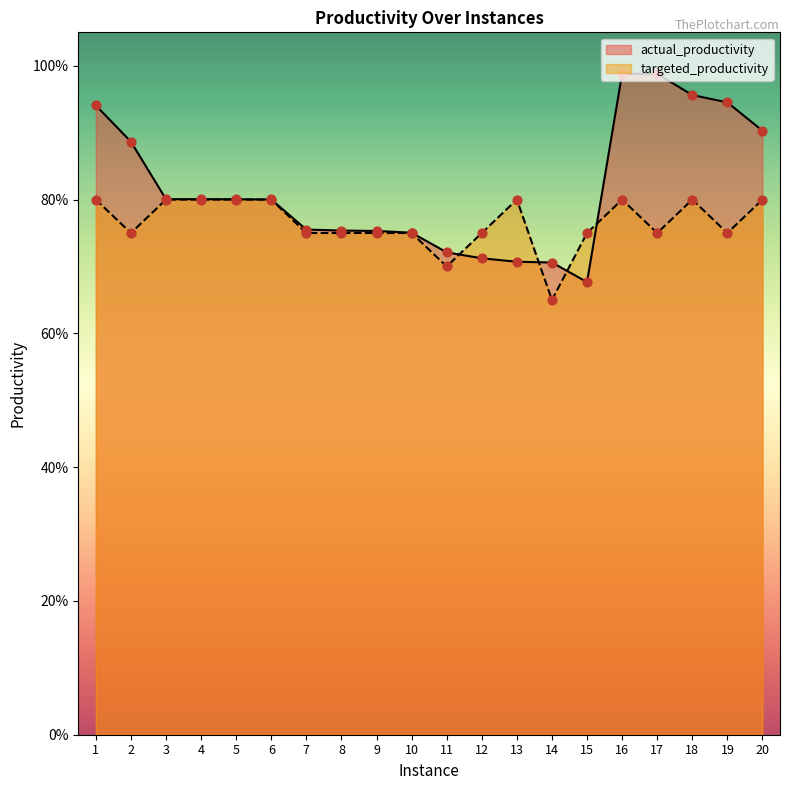

At which category is the sum across all series the highest?

16